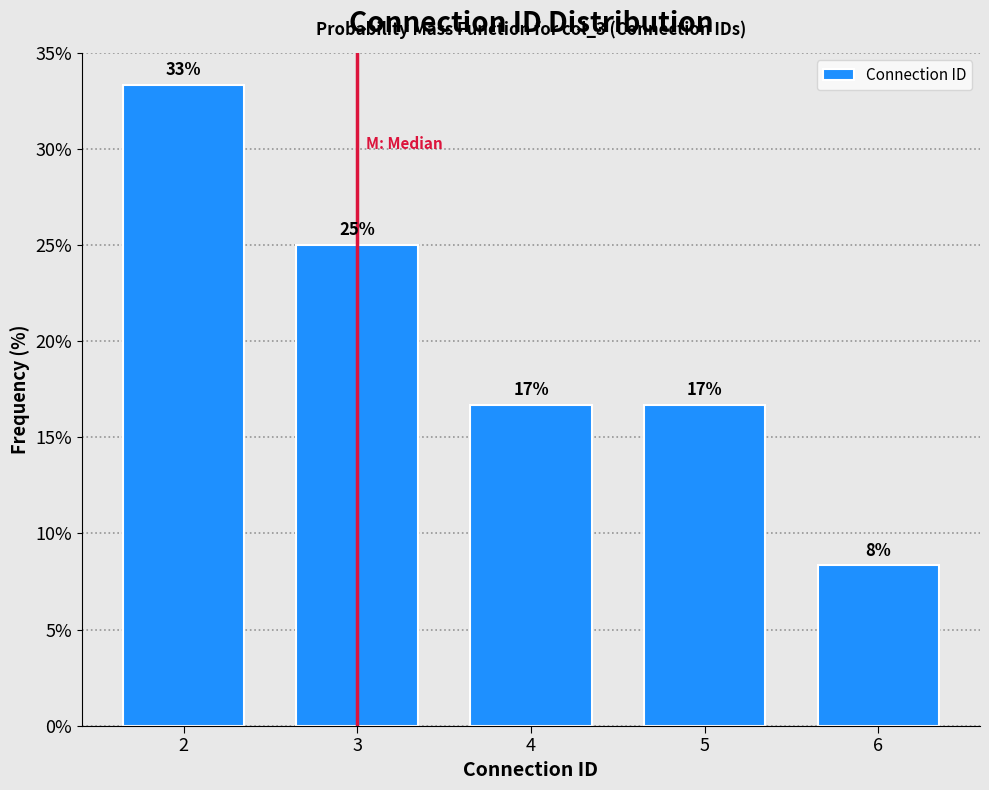

How many bars are there in total?

5